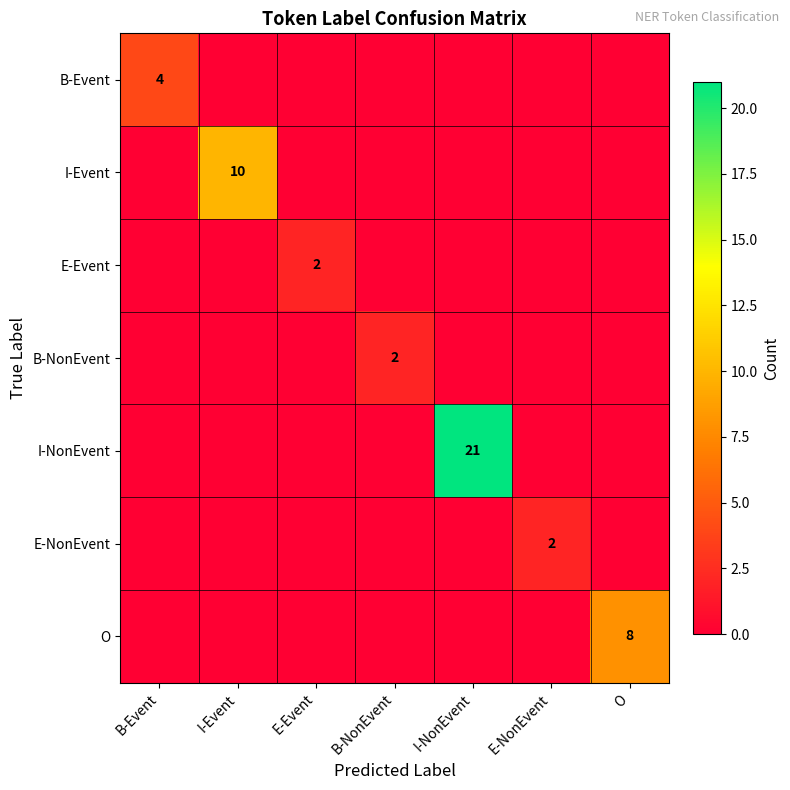

The value of B-NonEvent at B-NonEvent is 2. True or false?

True